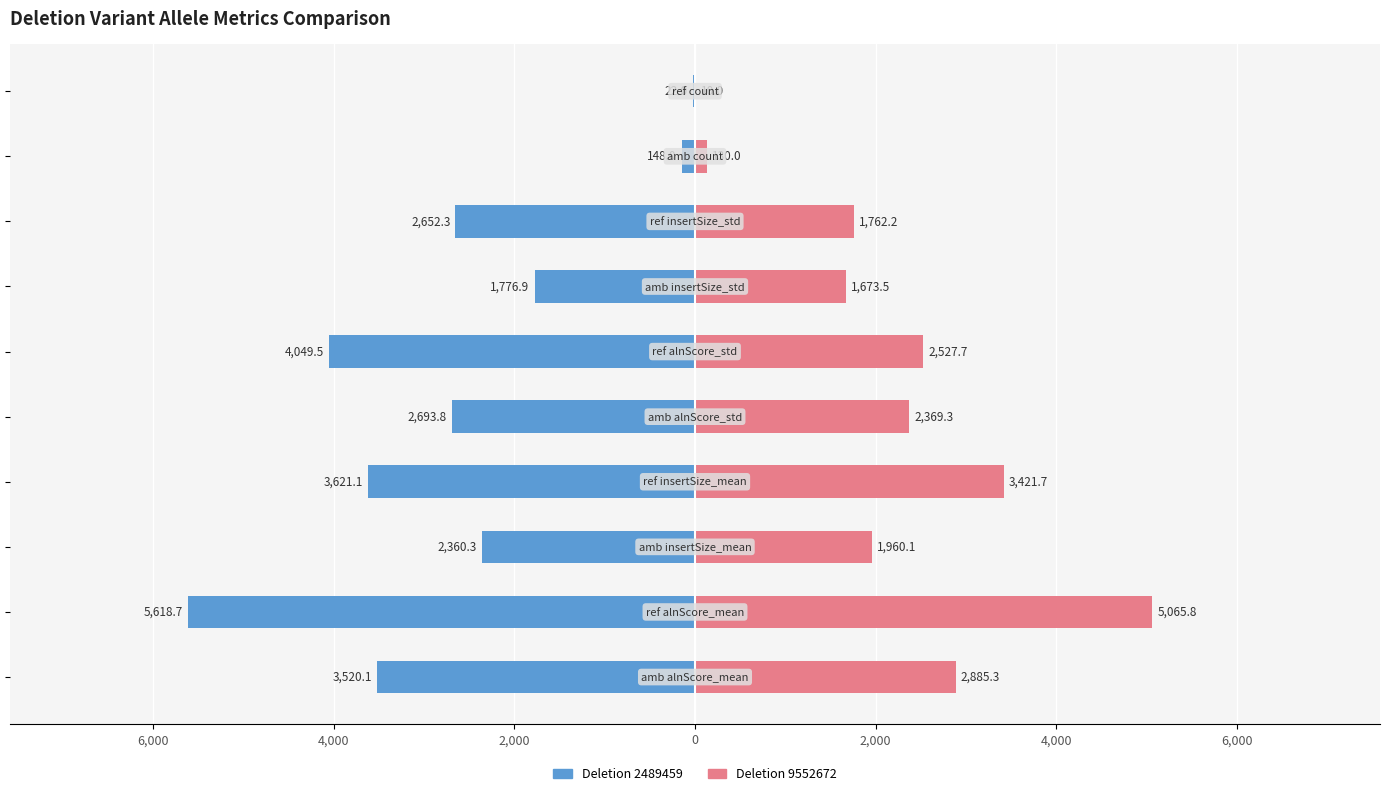

At which category is the sum across all series the highest?

9